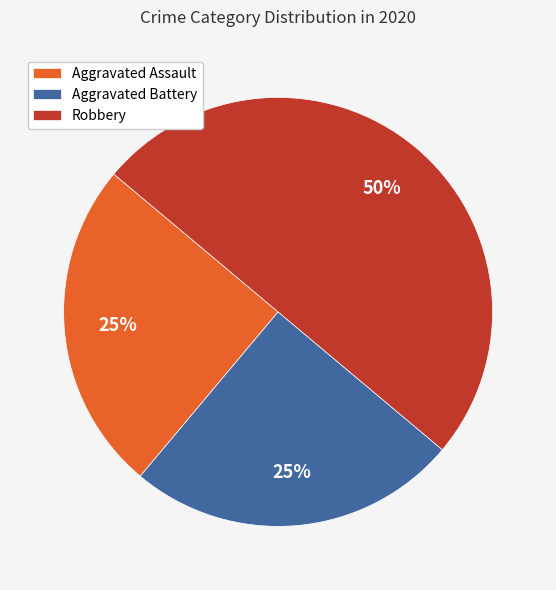

The Aggravated Battery slice represents 25% of the pie. True or false?

True